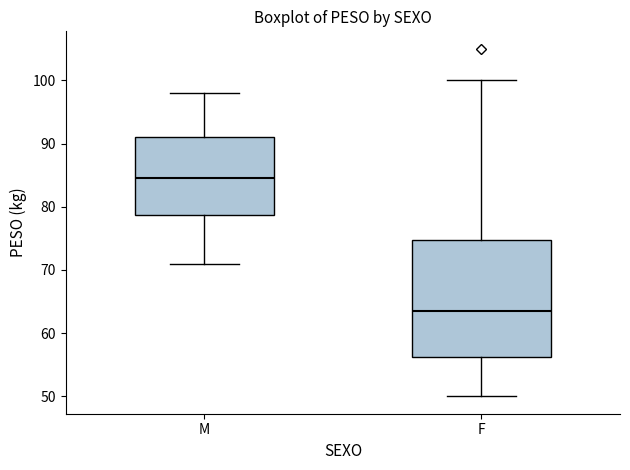

Which box is the tallest, from its lower edge to its upper edge?

F